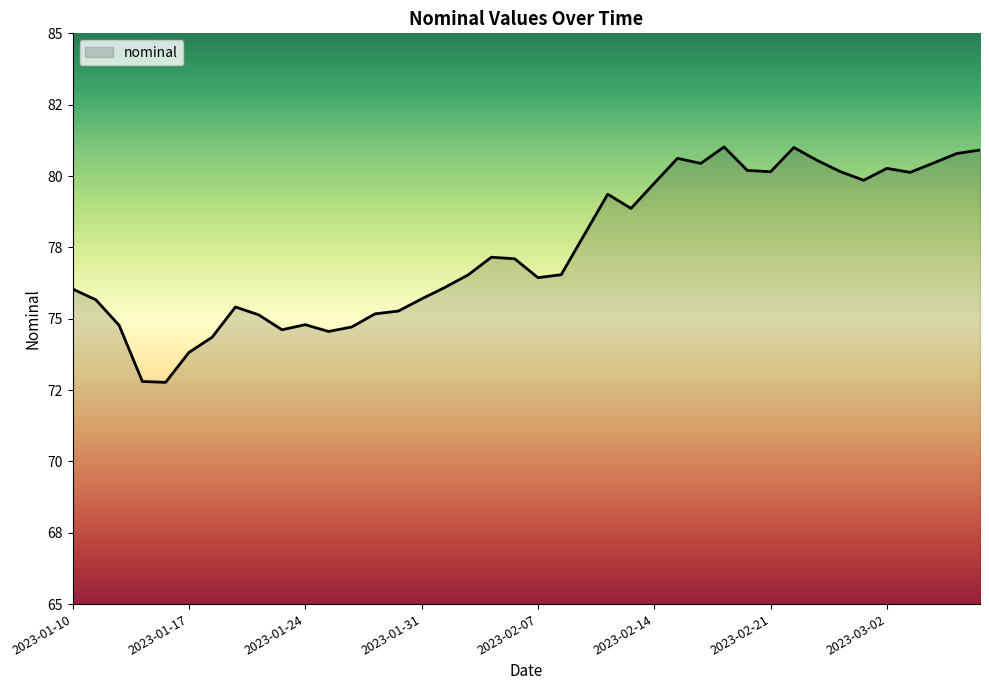

What is the greatest value displayed?

81.0